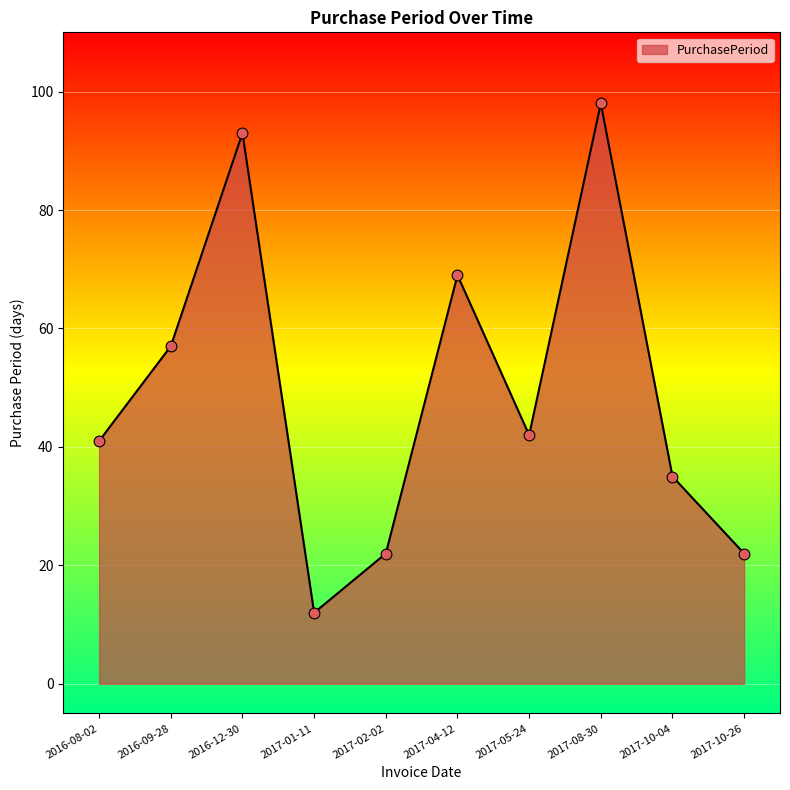

What is the change in value from 2016-12-30 to 2017-01-11?

-81